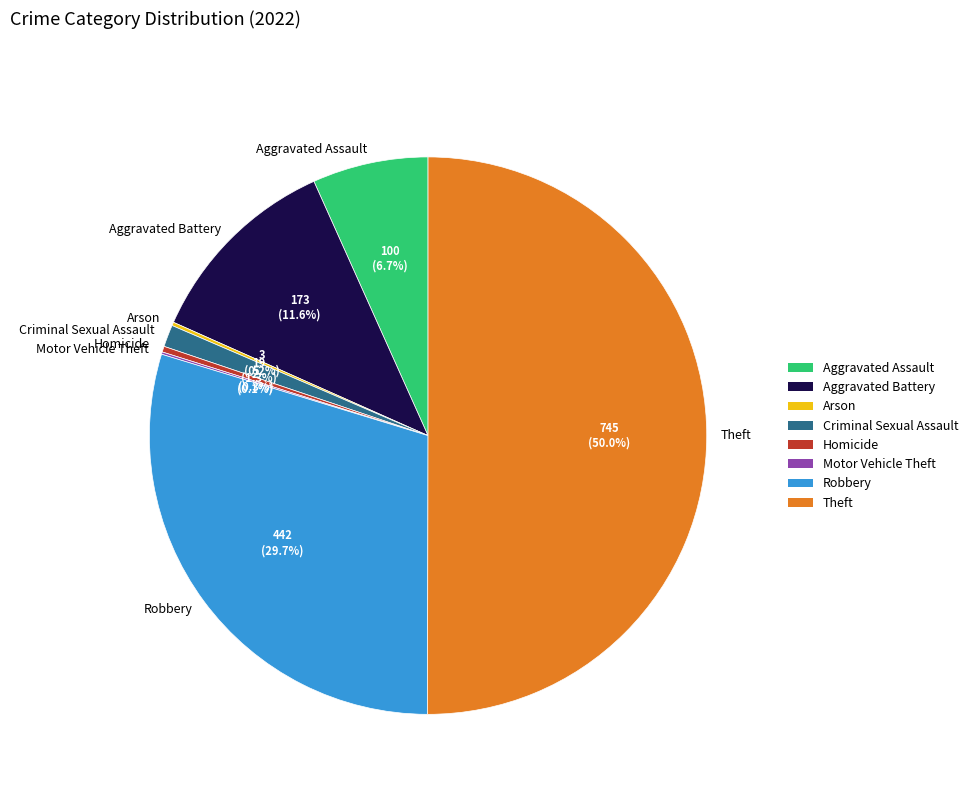

Which category has the biggest portion of the pie?

Theft